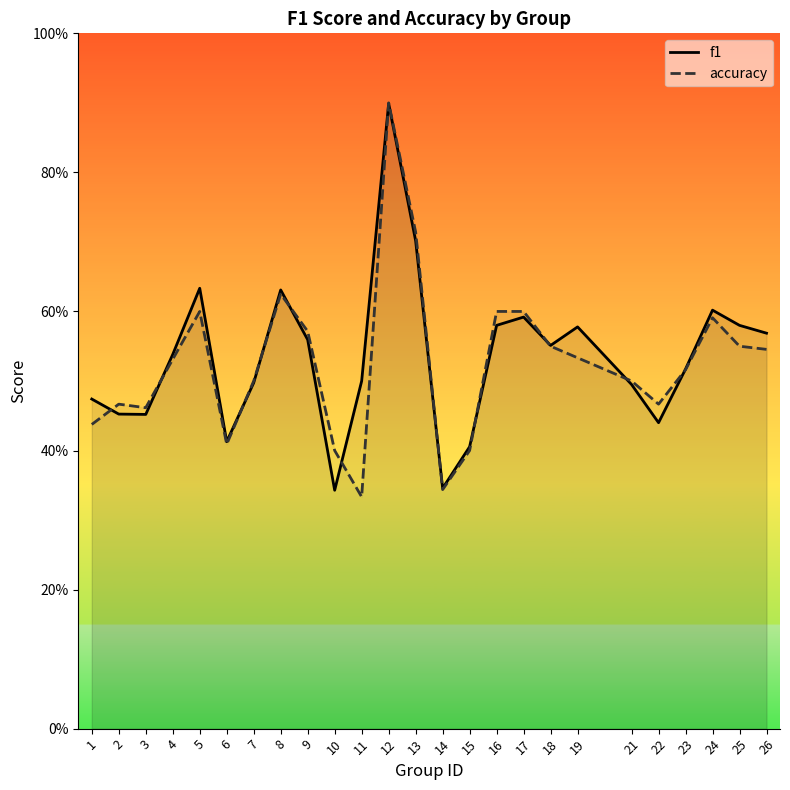

After their last crossing, which series has the higher values: f1 or accuracy?

f1